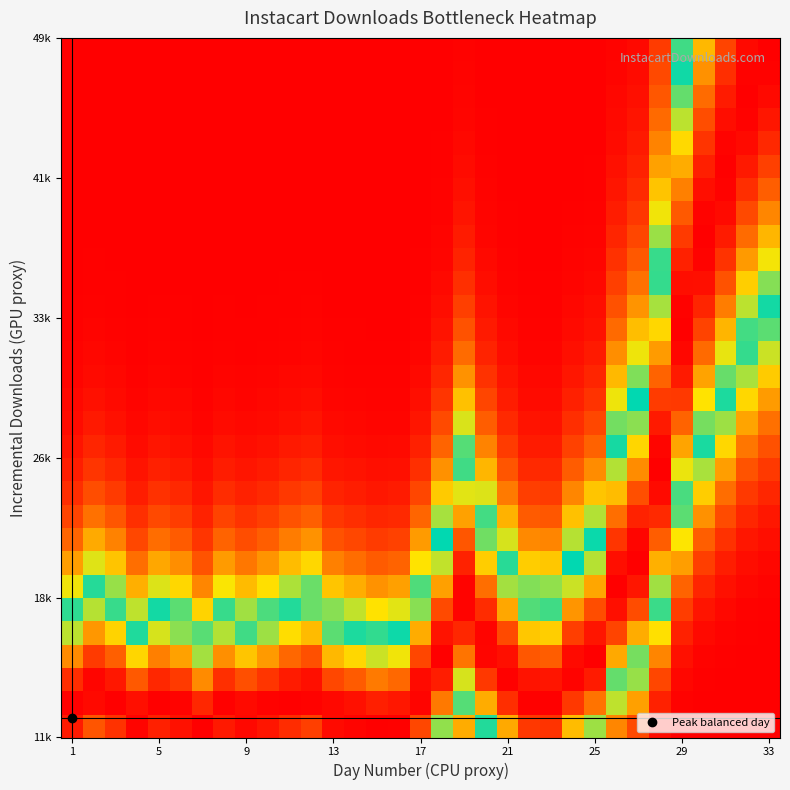

What is the maximum value shown in the chart?

1.0